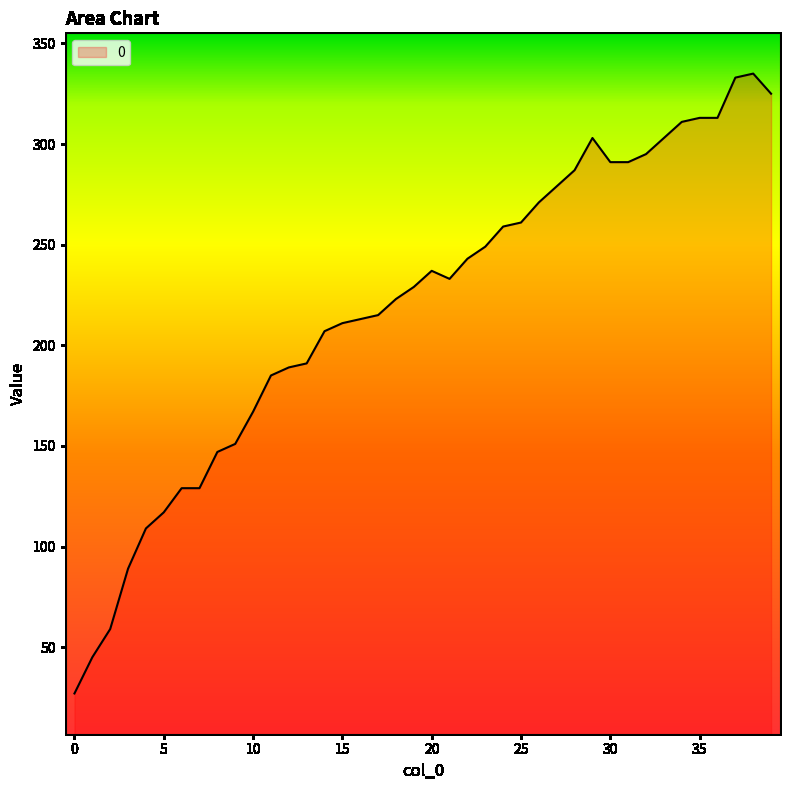

What is the smallest value displayed?

27